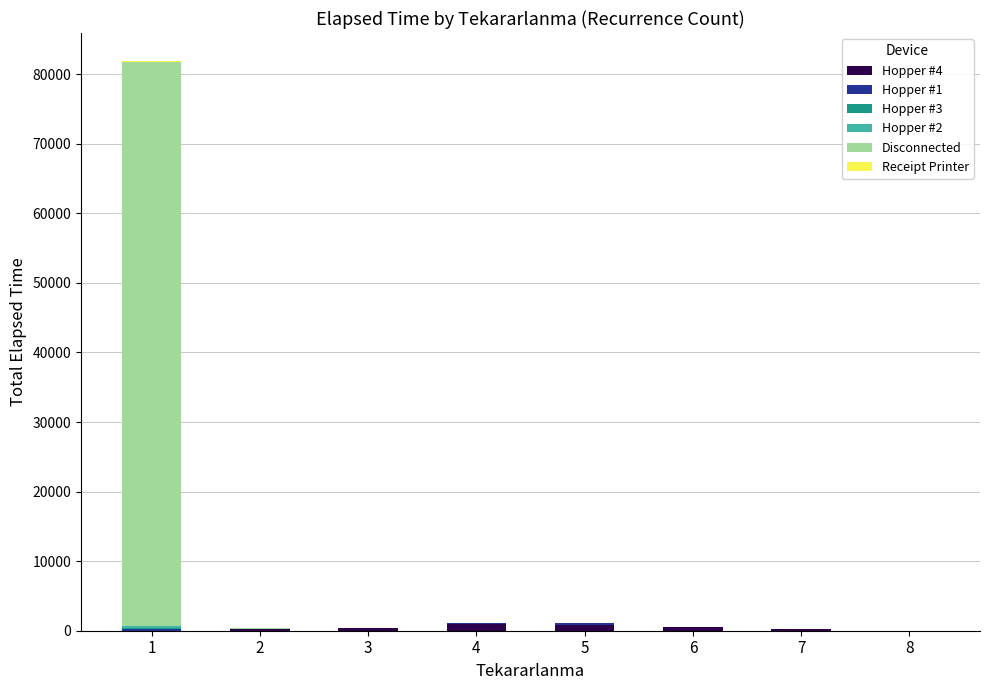

Count the number of categories in the chart.

8